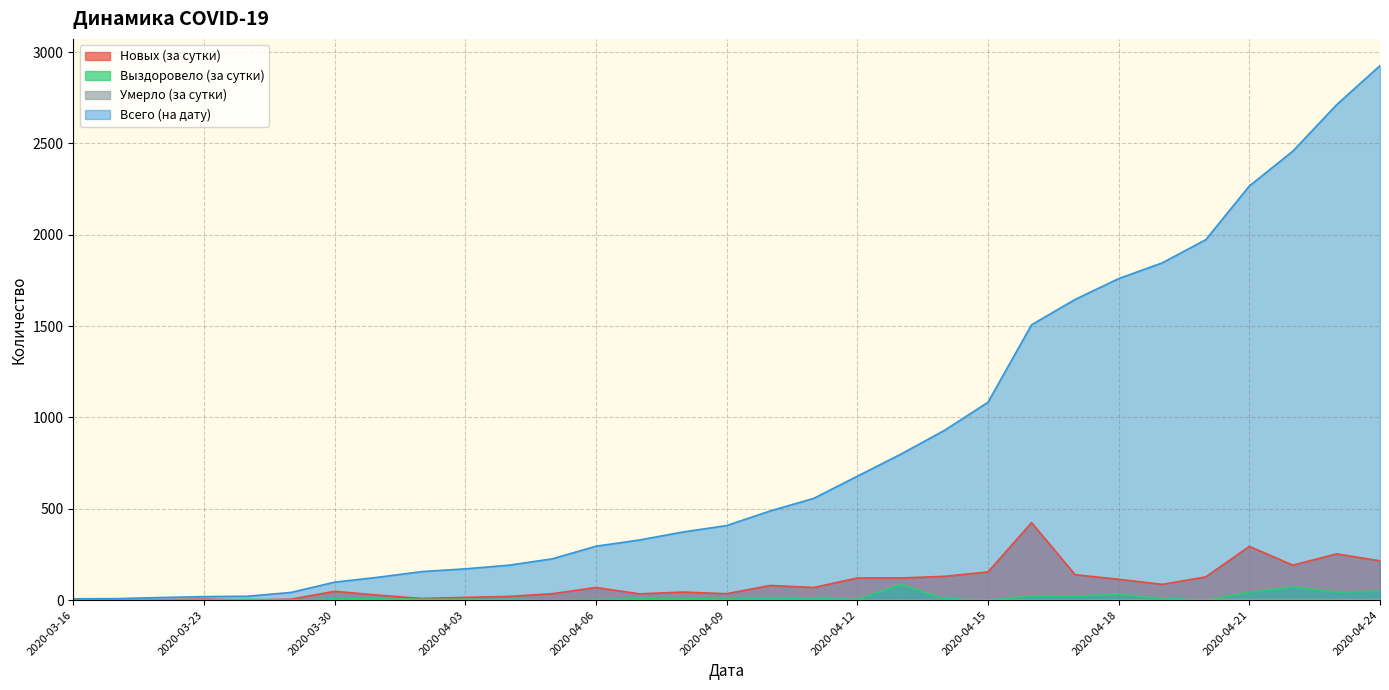

What is the sum of the Всего (на дату) values at 2020-04-12 and 2020-04-07?

1007